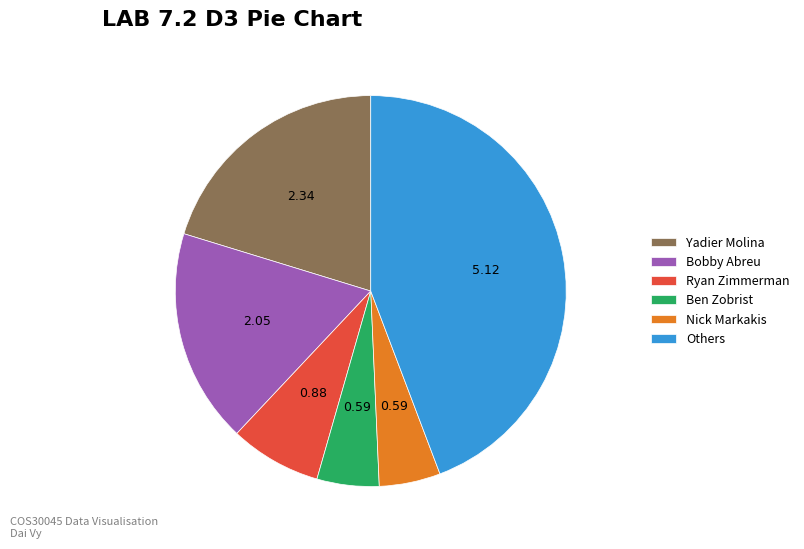

Is the sum of Bobby Abreu and Nick Markakis greater than half?

No